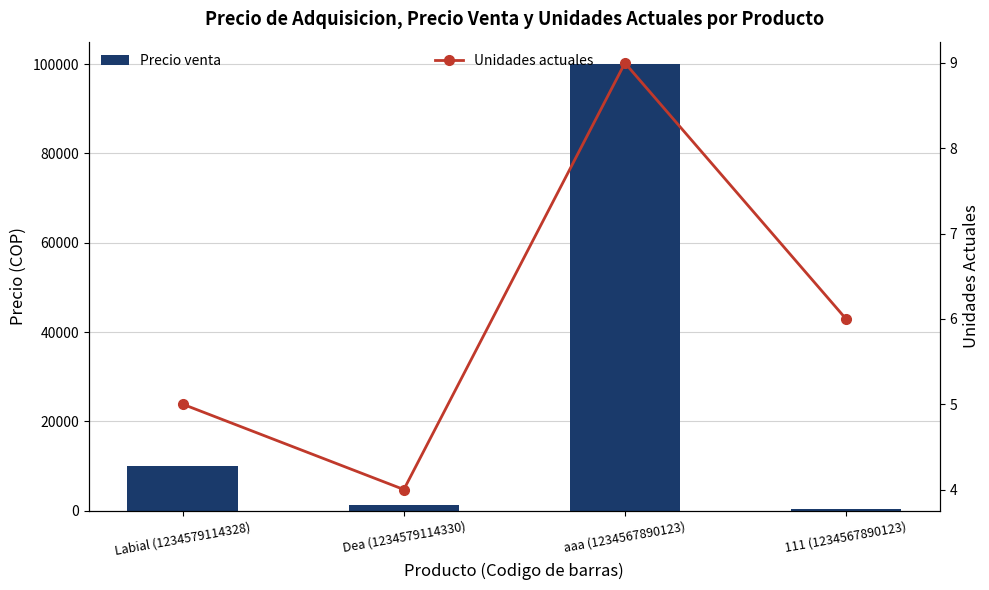

Between Labial (1234579114328) and Dea (1234579114330), which series saw the biggest shift?

Precio venta